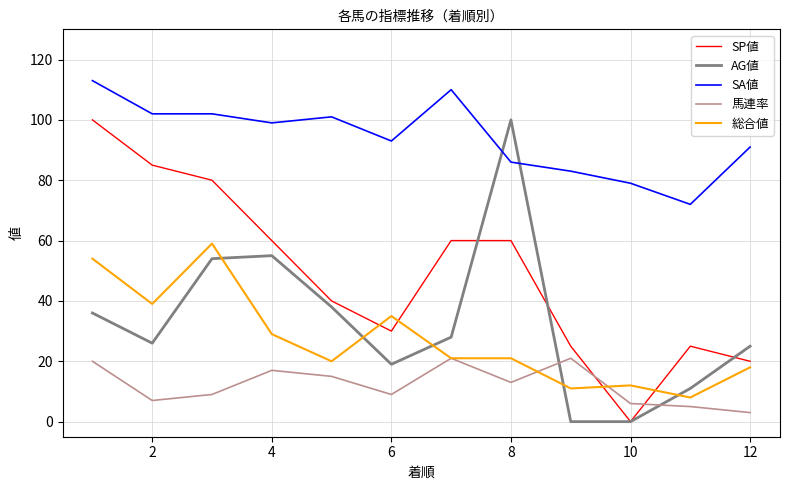

Reading left to right, extract all data points from this chart.

SP値: 100	85	80	60	40	30	60	60	25	0	25	20
AG値: 36	26	54	55	38	19	28	100	0	0	11	25
SA値: 113	102	102	99	101	93	110	86	83	79	72	91
馬連率: 20	7	9	17	15	9	21	13	21	6	5	3
総合値: 54	39	59	29	20	35	21	21	11	12	8	18